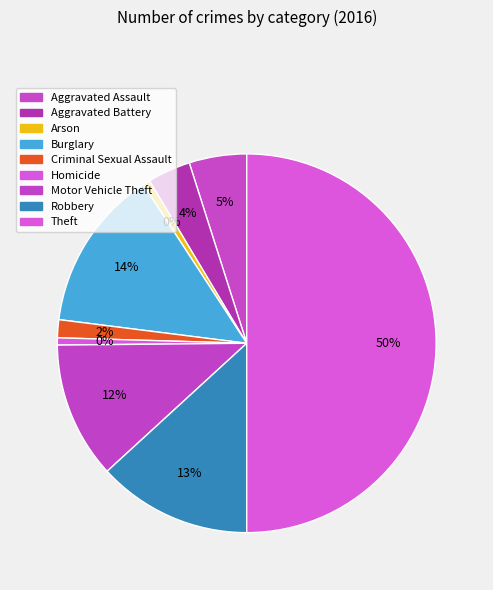

What percentage is the Homicide slice, to the nearest percent?

1%